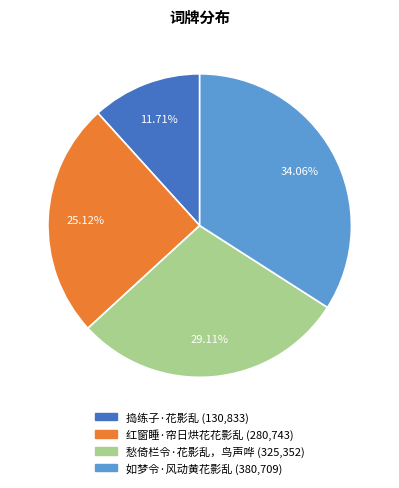

How many segments does this pie chart have?

4